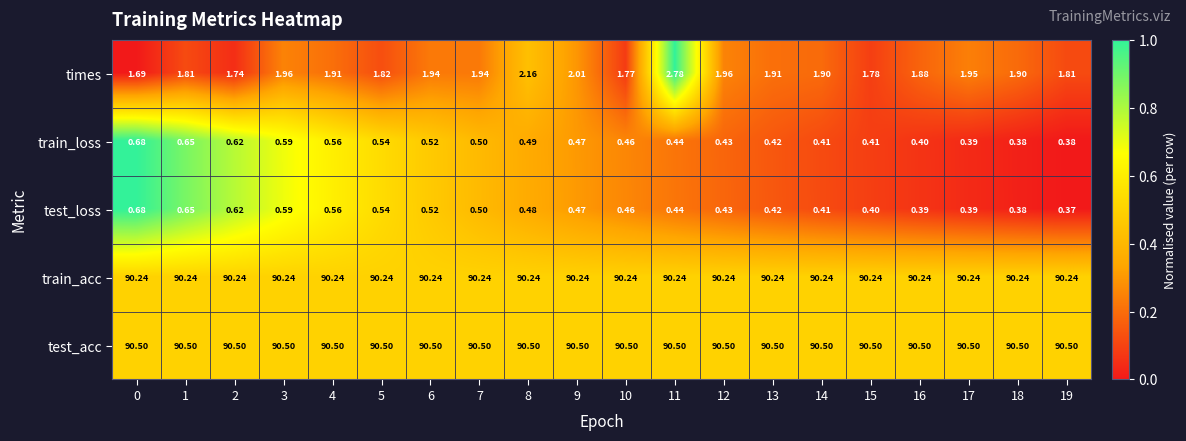

Rank the series at 19 from lowest to highest value.

test_loss, train_loss, times, train_acc, test_acc